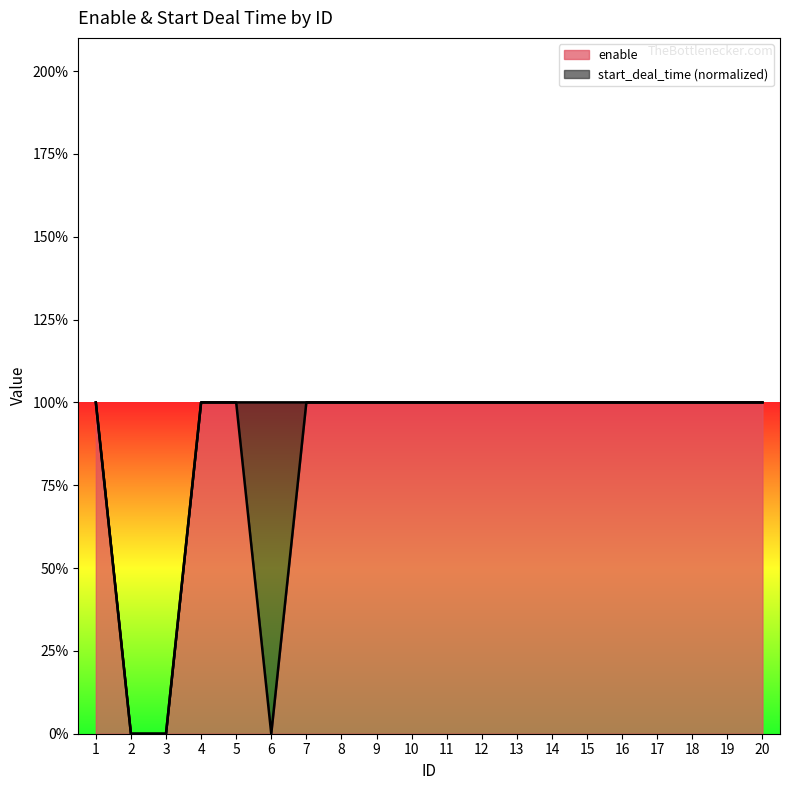

Which label corresponds to the largest value in the chart?

1